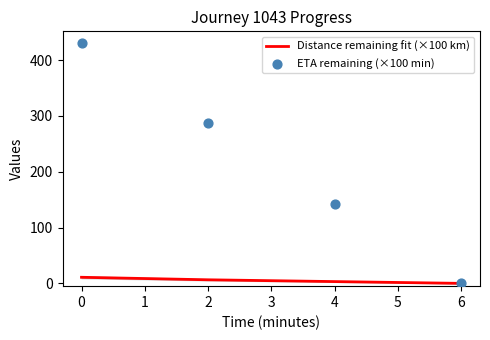

At how many categories does at least one series exceed 408?

1